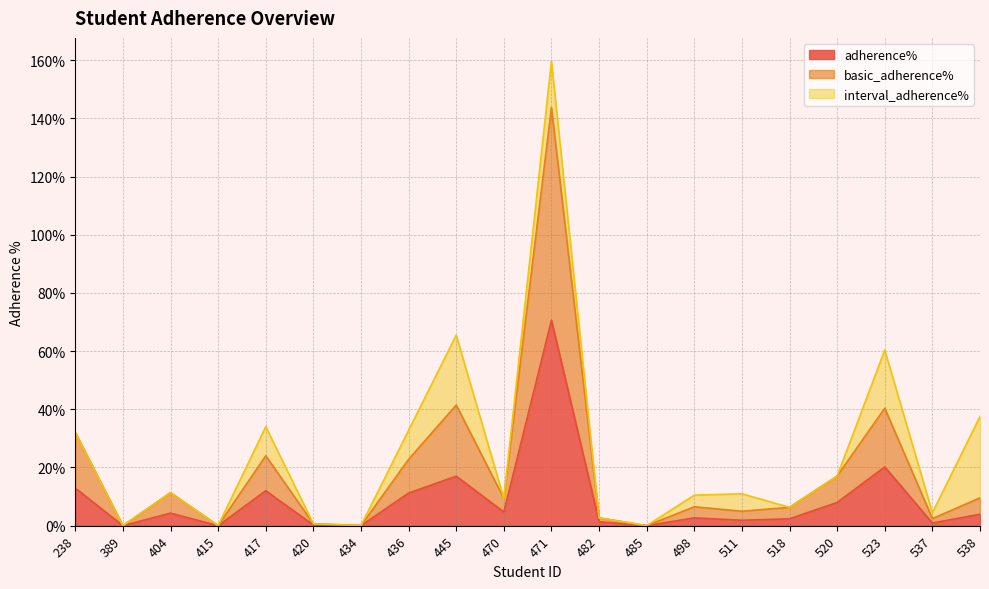

Where is adherence% nearest to the value 35?

523